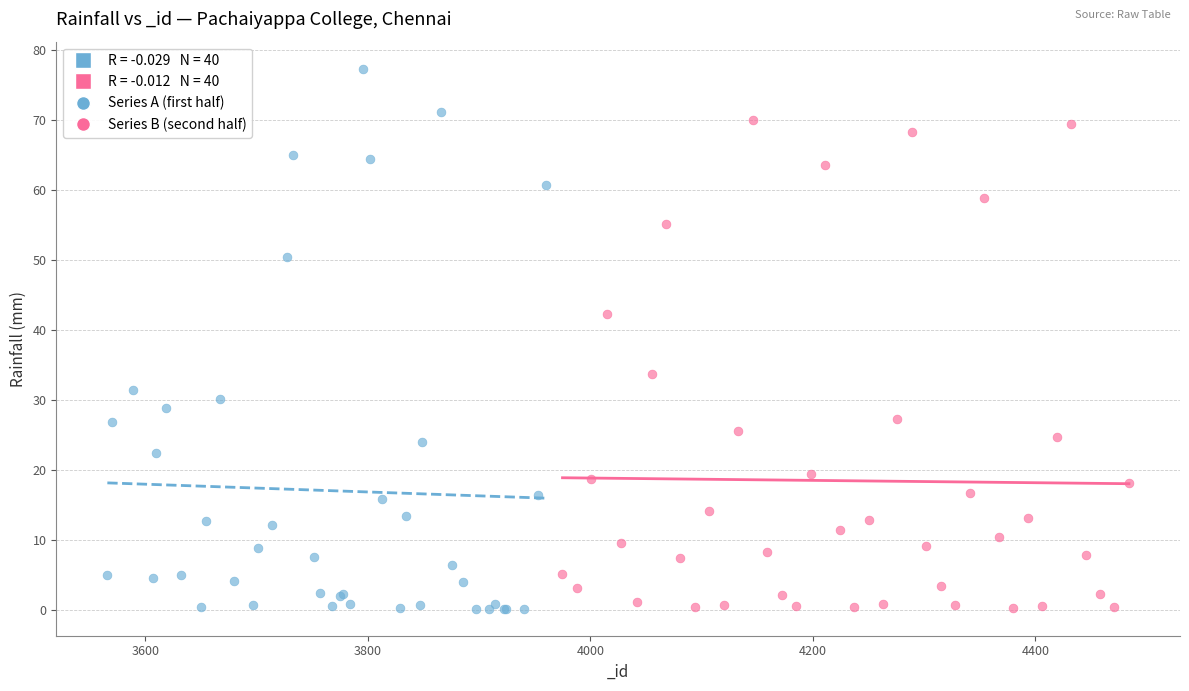

Which series reaches the maximum Y coordinate?

Series A (first half)